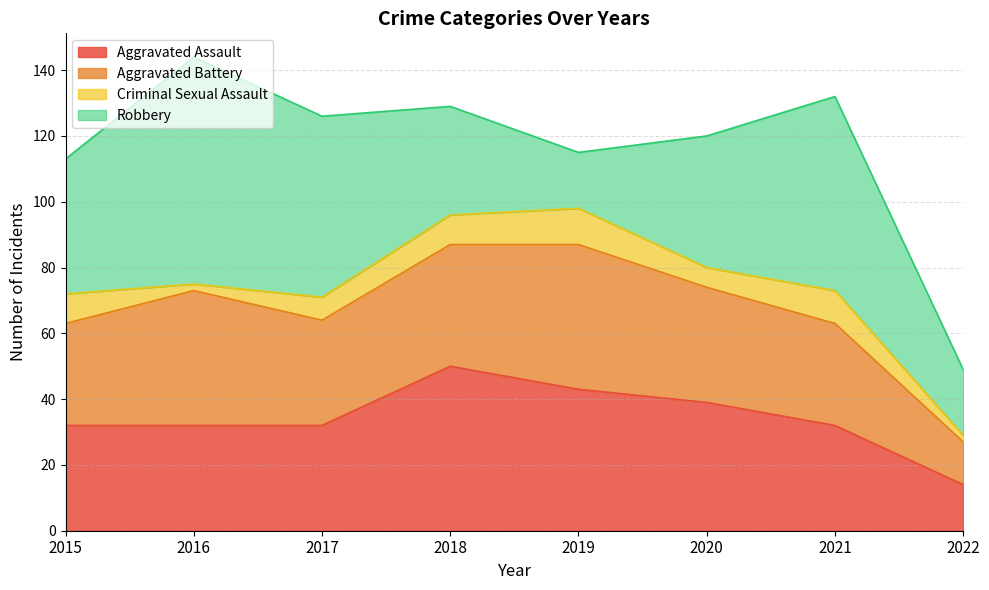

List the series in order of their peak value, highest first.

Robbery, Aggravated Assault, Aggravated Battery, Criminal Sexual Assault